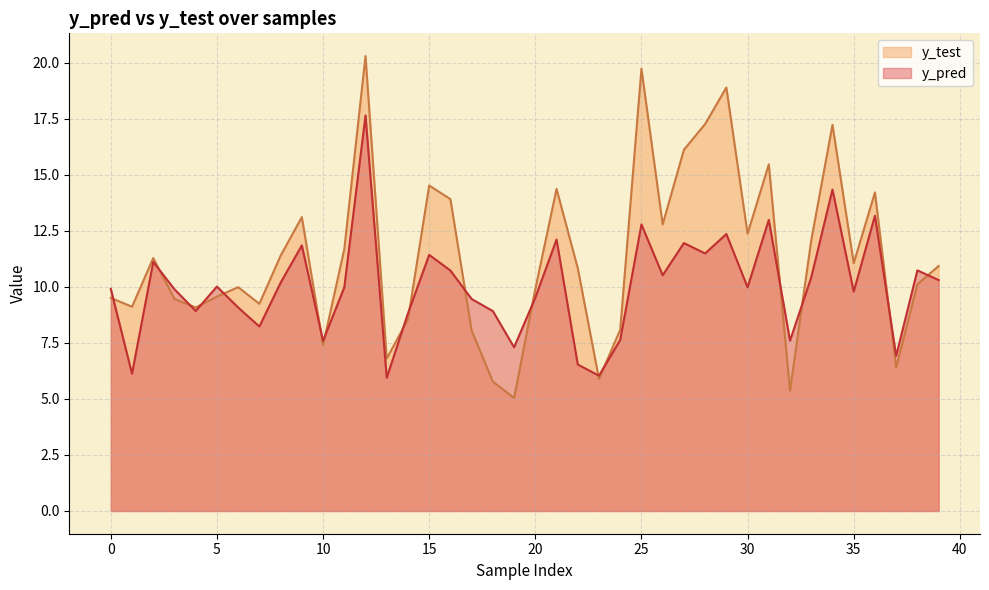

What are all the series names shown in the legend?

y_test, y_pred